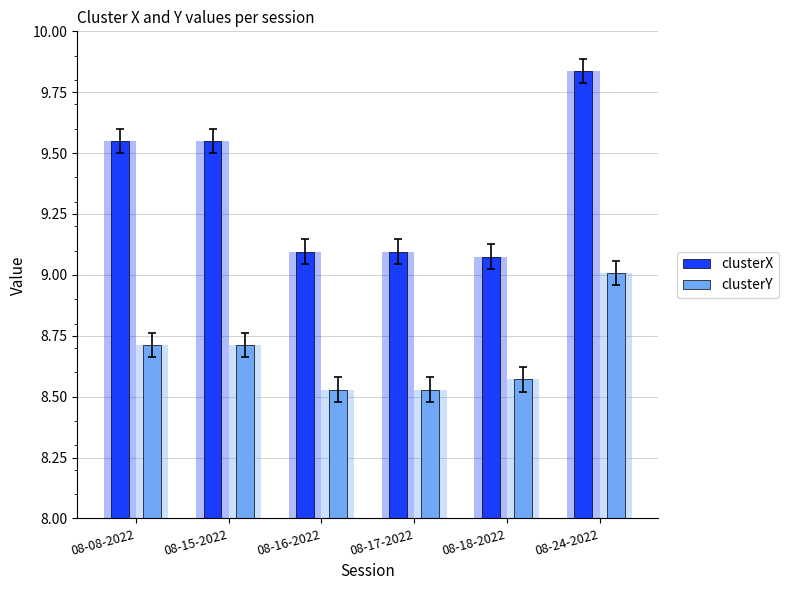

At which label does clusterY reach its peak?

08-24-2022